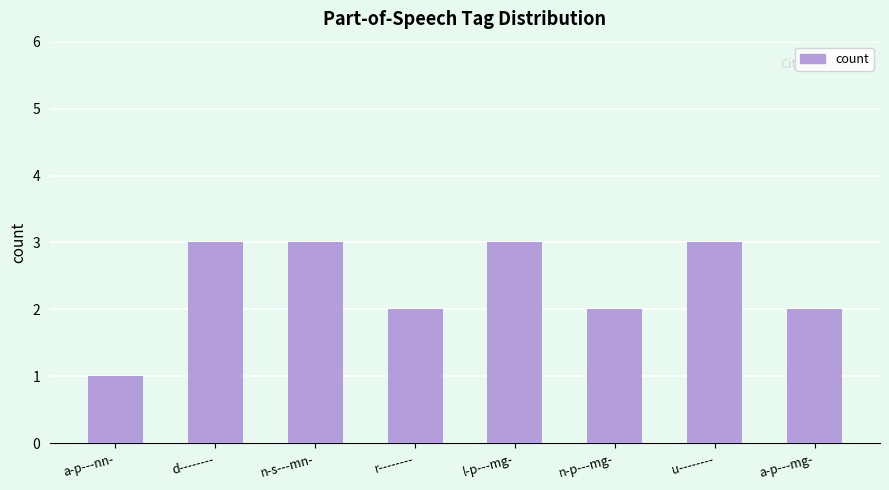

What is the approximate value at d--------?

3